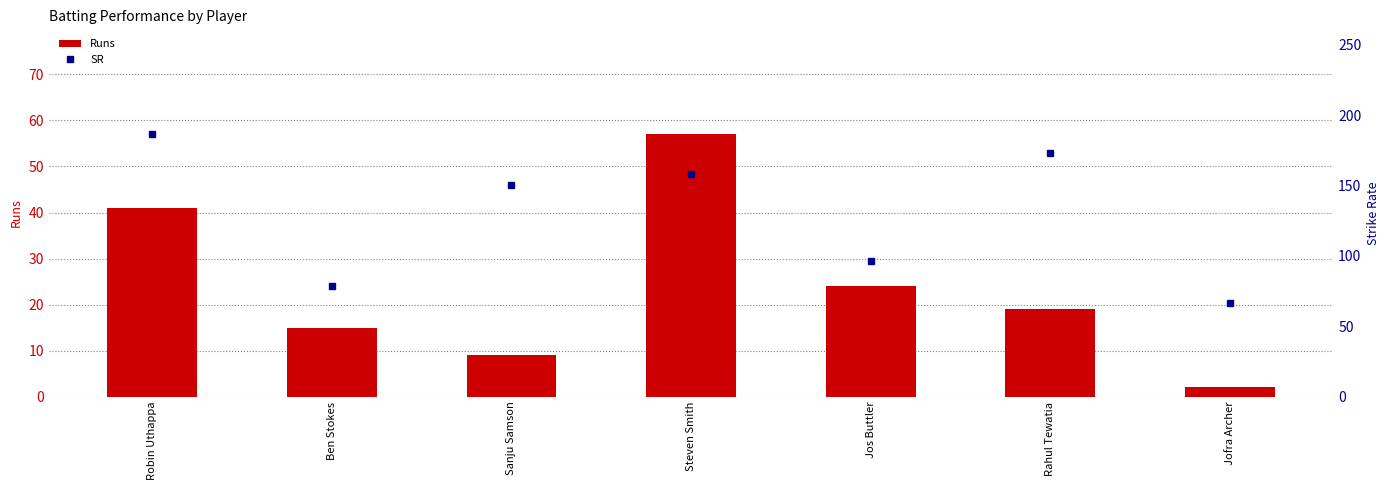

True or false: Runs has a value of 24.0 at Jos Buttler.

True